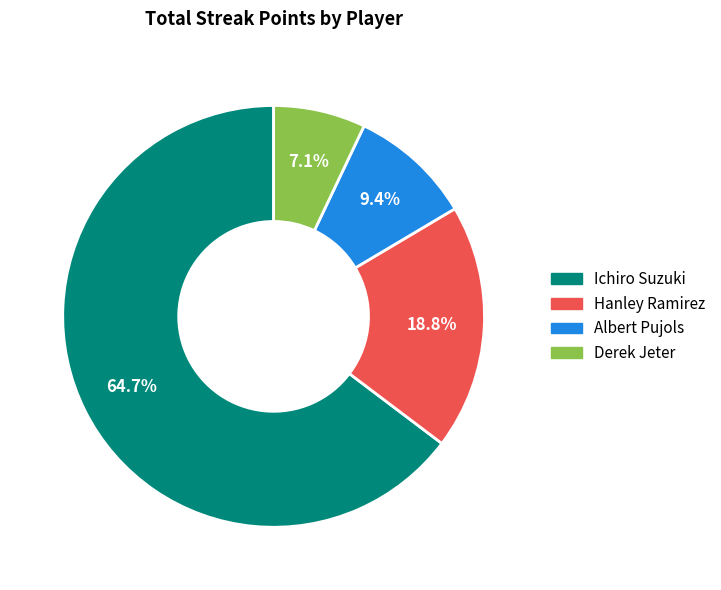

How many slices are in this pie chart?

4